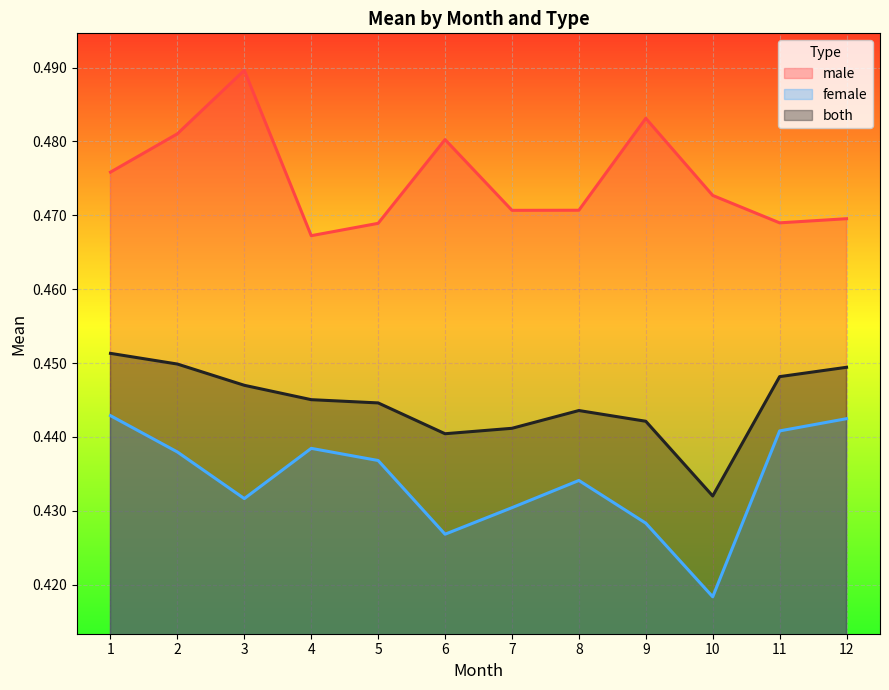

Count the female values in the range 0 to 1.

12